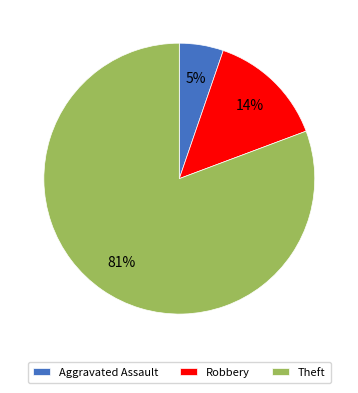

Does Theft account for over 50% of the chart?

Yes